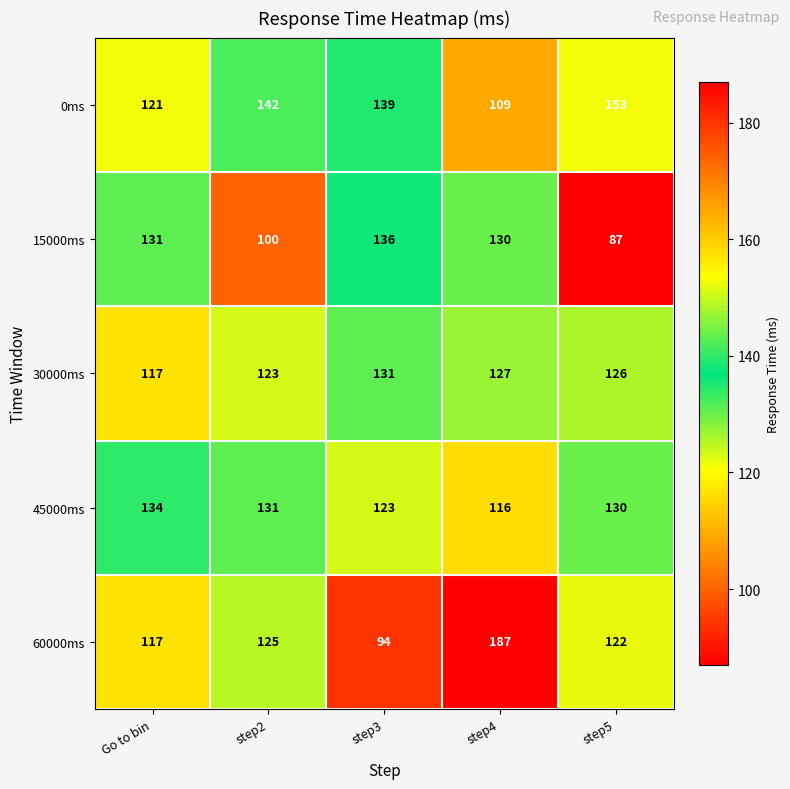

Rank the series at step3 from lowest to highest value.

60000ms, 45000ms, 30000ms, 15000ms, 0ms